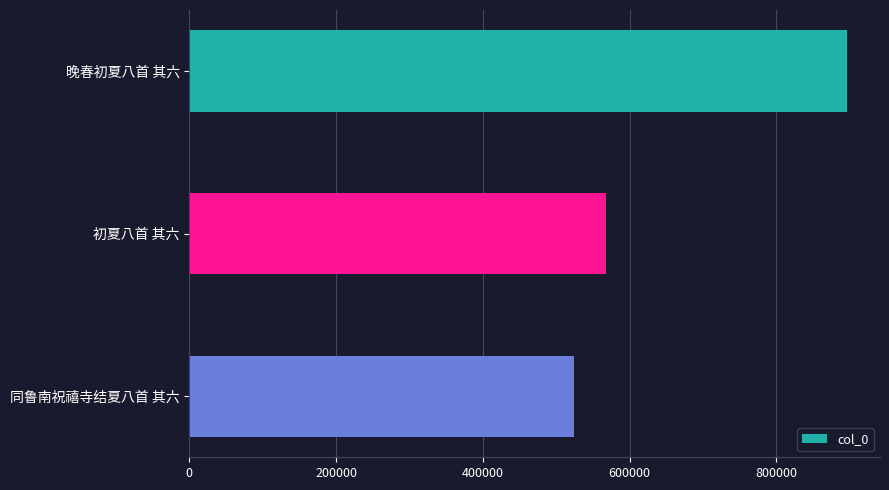

Rank the categories by value from highest to lowest.

晚春初夏八首 其六, 初夏八首 其六, 同鲁南祝禧寺结夏八首 其六